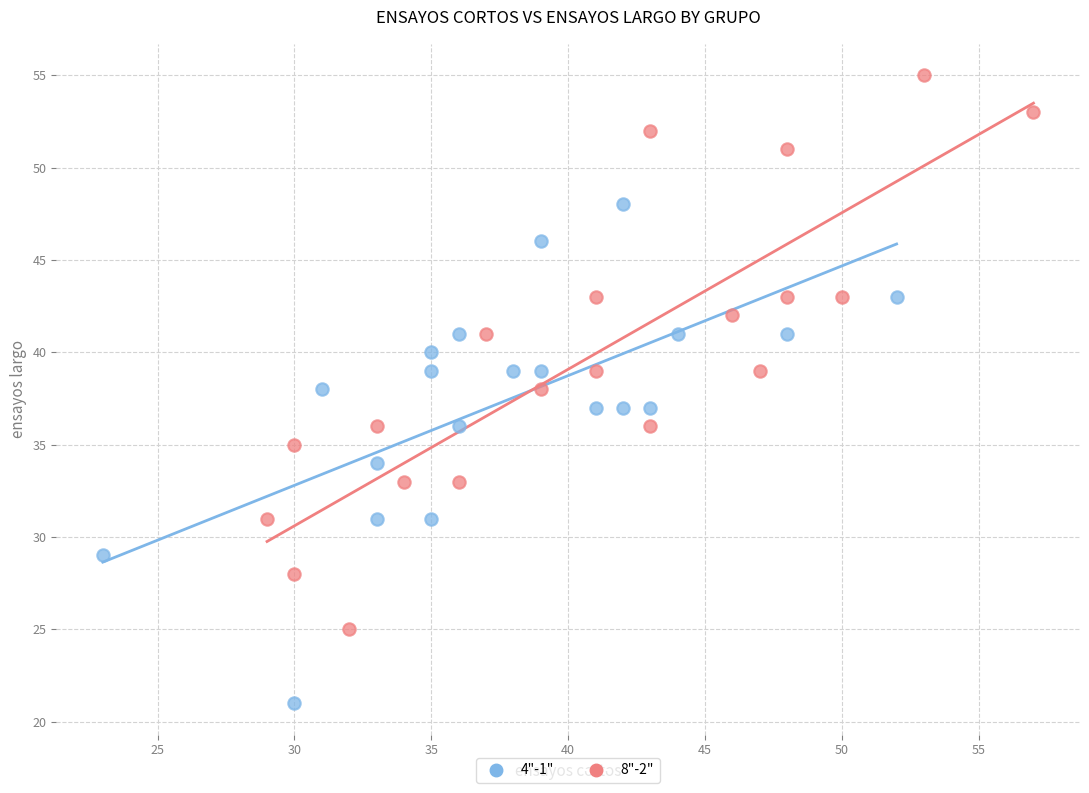

Which series contains the highest Y value?

8"-2"